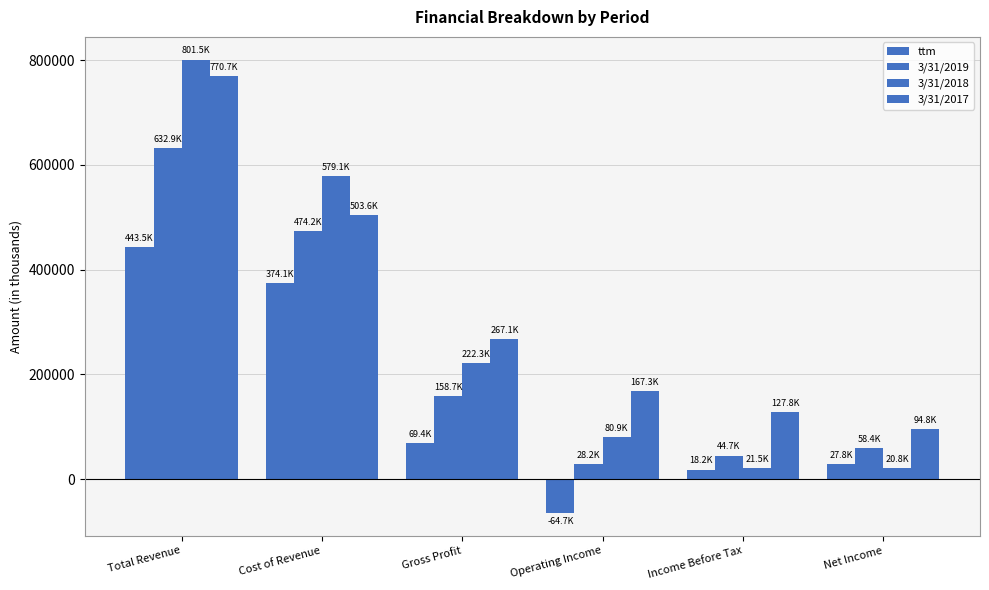

How many bars are there in total?

24